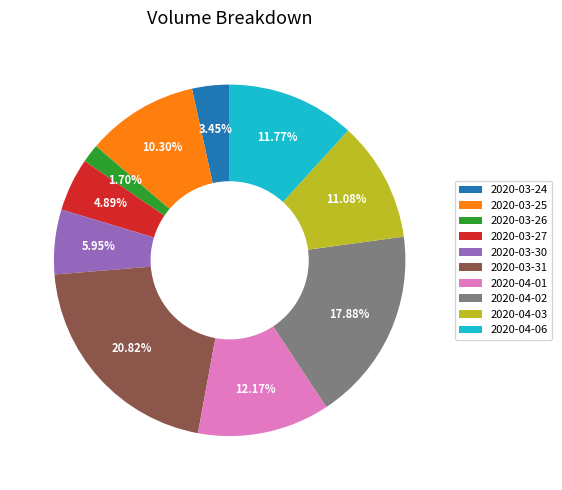

What is the total percentage of 2020-04-03 and 2020-03-26?

12.8%